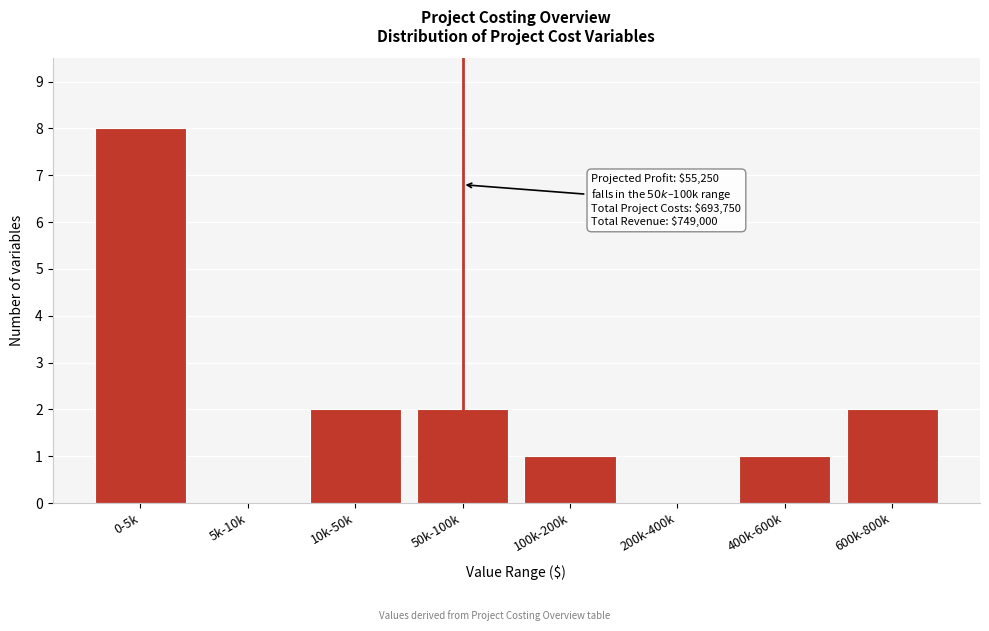

Reading right to left, extract all data points from this chart.

600k-800k=2	400k-600k=1	200k-400k=0	100k-200k=1	50k-100k=2	10k-50k=2	5k-10k=0	0-5k=8